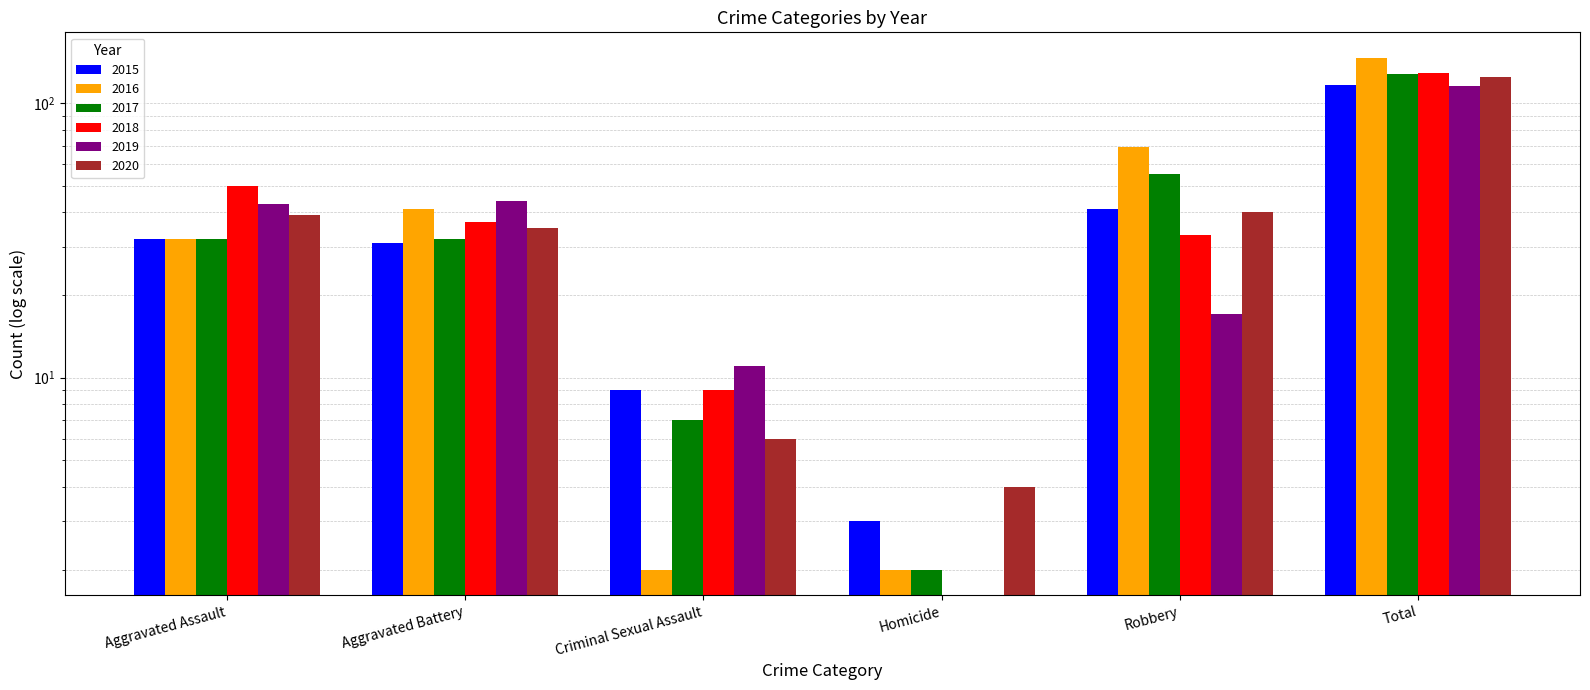

Rank the series at Robbery from lowest to highest value.

2019, 2018, 2020, 2015, 2017, 2016